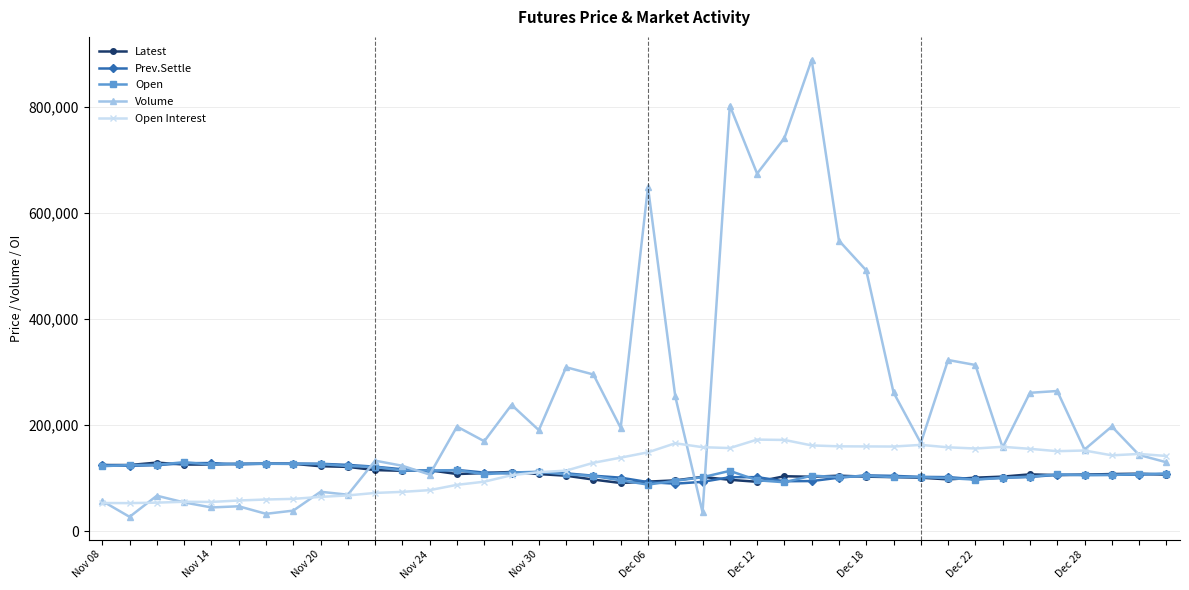

Count the number of categories in the chart.

40